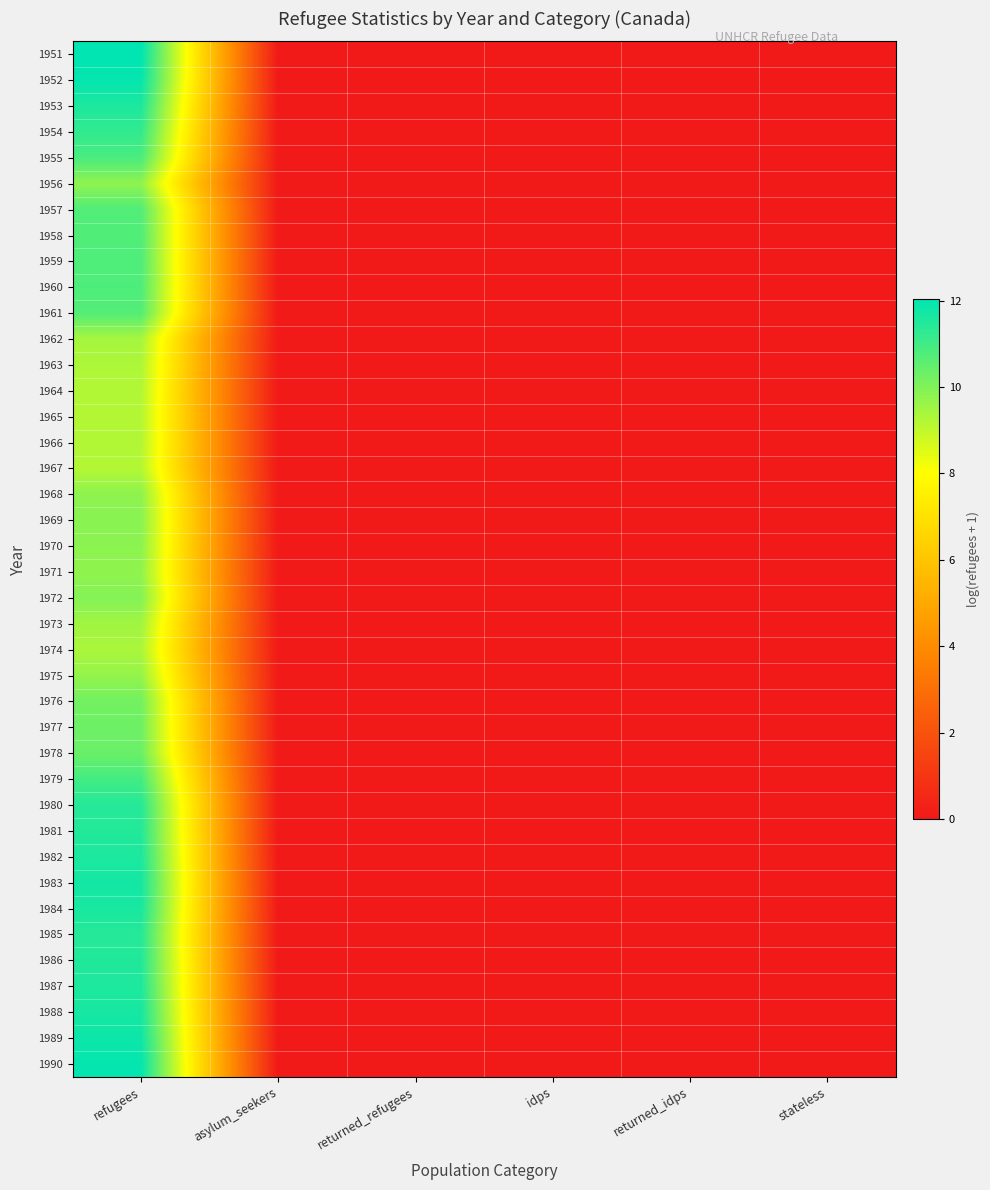

Reading right to left, list all the values displayed in this chart.

1951: stateless=0.0	returned_idps=0.0	idps=0.0	returned_refugees=0.0	asylum_seekers=0.0	refugees=12.0
1952: stateless=0.0	returned_idps=0.0	idps=0.0	returned_refugees=0.0	asylum_seekers=0.0	refugees=12.0
1953: stateless=0.0	returned_idps=0.0	idps=0.0	returned_refugees=0.0	asylum_seekers=0.0	refugees=11.6
1954: stateless=0.0	returned_idps=0.0	idps=0.0	returned_refugees=0.0	asylum_seekers=0.0	refugees=11.2
1955: stateless=0.0	returned_idps=0.0	idps=0.0	returned_refugees=0.0	asylum_seekers=0.0	refugees=10.9
1956: stateless=0.0	returned_idps=0.0	idps=0.0	returned_refugees=0.0	asylum_seekers=0.0	refugees=9.8
1957: stateless=0.0	returned_idps=0.0	idps=0.0	returned_refugees=0.0	asylum_seekers=0.0	refugees=10.7
1958: stateless=0.0	returned_idps=0.0	idps=0.0	returned_refugees=0.0	asylum_seekers=0.0	refugees=10.8
1959: stateless=0.0	returned_idps=0.0	idps=0.0	returned_refugees=0.0	asylum_seekers=0.0	refugees=10.8
1960: stateless=0.0	returned_idps=0.0	idps=0.0	returned_refugees=0.0	asylum_seekers=0.0	refugees=10.8
1961: stateless=0.0	returned_idps=0.0	idps=0.0	returned_refugees=0.0	asylum_seekers=0.0	refugees=10.7
1962: stateless=0.0	returned_idps=0.0	idps=0.0	returned_refugees=0.0	asylum_seekers=0.0	refugees=9.4
1963: stateless=0.0	returned_idps=0.0	idps=0.0	returned_refugees=0.0	asylum_seekers=0.0	refugees=9.3
1964: stateless=0.0	returned_idps=0.0	idps=0.0	returned_refugees=0.0	asylum_seekers=0.0	refugees=9.2
1965: stateless=0.0	returned_idps=0.0	idps=0.0	returned_refugees=0.0	asylum_seekers=0.0	refugees=9.2
1966: stateless=0.0	returned_idps=0.0	idps=0.0	returned_refugees=0.0	asylum_seekers=0.0	refugees=9.2
1967: stateless=0.0	returned_idps=0.0	idps=0.0	returned_refugees=0.0	asylum_seekers=0.0	refugees=9.2
1968: stateless=0.0	returned_idps=0.0	idps=0.0	returned_refugees=0.0	asylum_seekers=0.0	refugees=9.8
1969: stateless=0.0	returned_idps=0.0	idps=0.0	returned_refugees=0.0	asylum_seekers=0.0	refugees=9.9
1970: stateless=0.0	returned_idps=0.0	idps=0.0	returned_refugees=0.0	asylum_seekers=0.0	refugees=9.8
1971: stateless=0.0	returned_idps=0.0	idps=0.0	returned_refugees=0.0	asylum_seekers=0.0	refugees=9.8
1972: stateless=0.0	returned_idps=0.0	idps=0.0	returned_refugees=0.0	asylum_seekers=0.0	refugees=9.9
1973: stateless=0.0	returned_idps=0.0	idps=0.0	returned_refugees=0.0	asylum_seekers=0.0	refugees=9.5
1974: stateless=0.0	returned_idps=0.0	idps=0.0	returned_refugees=0.0	asylum_seekers=0.0	refugees=9.3
1975: stateless=0.0	returned_idps=0.0	idps=0.0	returned_refugees=0.0	asylum_seekers=0.0	refugees=9.7
1976: stateless=0.0	returned_idps=0.0	idps=0.0	returned_refugees=0.0	asylum_seekers=0.0	refugees=10.2
1977: stateless=0.0	returned_idps=0.0	idps=0.0	returned_refugees=0.0	asylum_seekers=0.0	refugees=10.3
1978: stateless=0.0	returned_idps=0.0	idps=0.0	returned_refugees=0.0	asylum_seekers=0.0	refugees=10.4
1979: stateless=0.0	returned_idps=0.0	idps=0.0	returned_refugees=0.0	asylum_seekers=0.0	refugees=11.0
1980: stateless=0.0	returned_idps=0.0	idps=0.0	returned_refugees=0.0	asylum_seekers=0.0	refugees=11.4
1981: stateless=0.0	returned_idps=0.0	idps=0.0	returned_refugees=0.0	asylum_seekers=0.0	refugees=11.5
1982: stateless=0.0	returned_idps=0.0	idps=0.0	returned_refugees=0.0	asylum_seekers=0.0	refugees=11.6
1983: stateless=0.0	returned_idps=0.0	idps=0.0	returned_refugees=0.0	asylum_seekers=0.0	refugees=11.7
1984: stateless=0.0	returned_idps=0.0	idps=0.0	returned_refugees=0.0	asylum_seekers=0.0	refugees=11.6
1985: stateless=0.0	returned_idps=0.0	idps=0.0	returned_refugees=0.0	asylum_seekers=0.0	refugees=11.4
1986: stateless=0.0	returned_idps=0.0	idps=0.0	returned_refugees=0.0	asylum_seekers=0.0	refugees=11.5
1987: stateless=0.0	returned_idps=0.0	idps=0.0	returned_refugees=0.0	asylum_seekers=0.0	refugees=11.6
1988: stateless=0.0	returned_idps=0.0	idps=0.0	returned_refugees=0.0	asylum_seekers=0.0	refugees=11.7
1989: stateless=0.0	returned_idps=0.0	idps=0.0	returned_refugees=0.0	asylum_seekers=0.0	refugees=11.8
1990: stateless=0.0	returned_idps=0.0	idps=0.0	returned_refugees=0.0	asylum_seekers=0.0	refugees=11.9